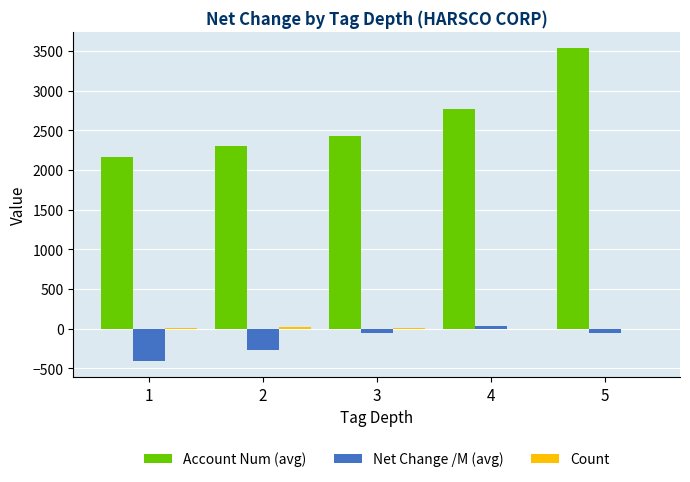

Which series has the largest range (max minus min)?

Account Num (avg)